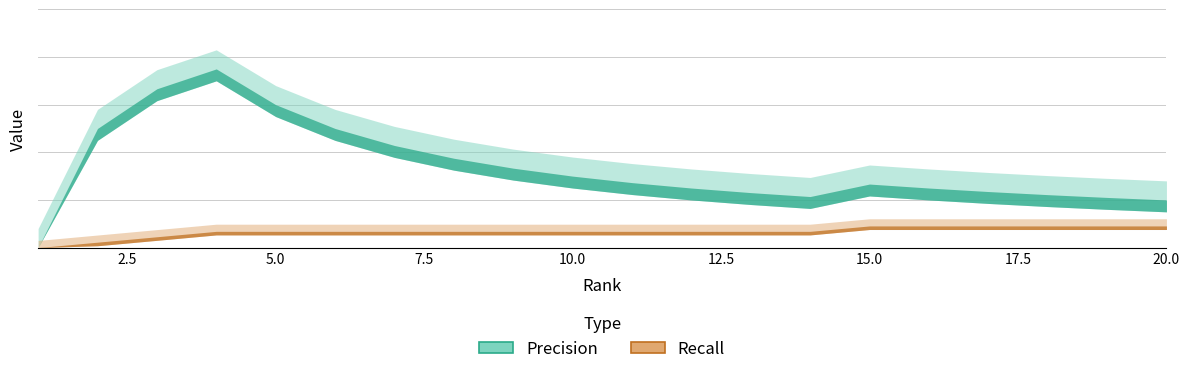

Which label corresponds to the smallest value in the chart?

1